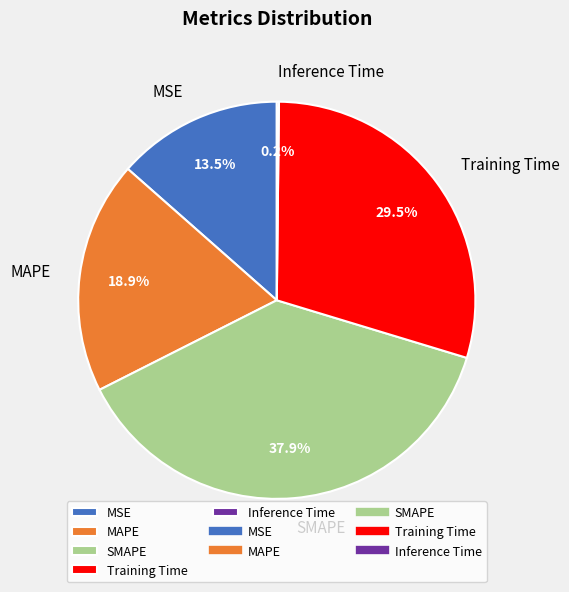

What is the largest slice in the pie chart?

SMAPE